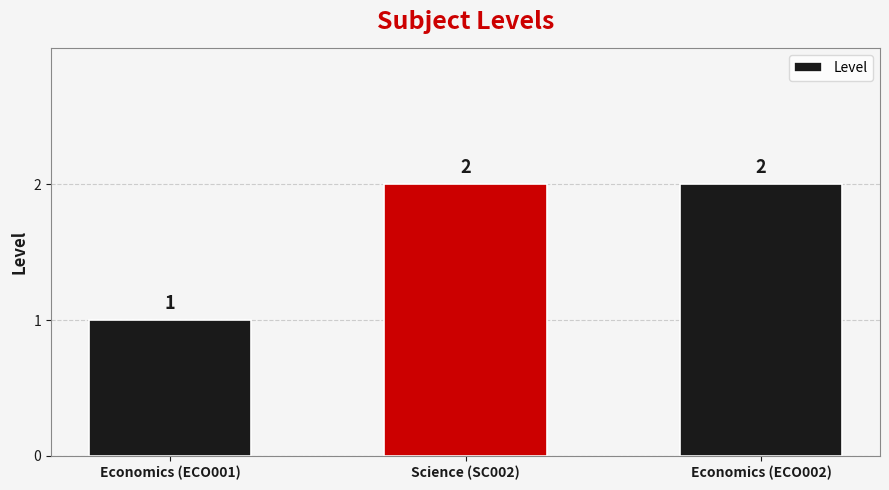

What is the difference between the values at Science (SC002) and Economics (ECO001)?

1